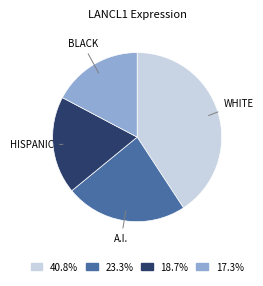

How many segments does this pie chart have?

4